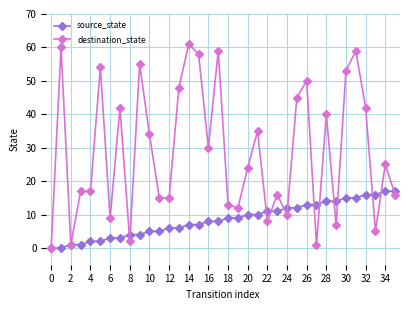

True or false: destination_state has more than 2 points higher than both neighbors.

True